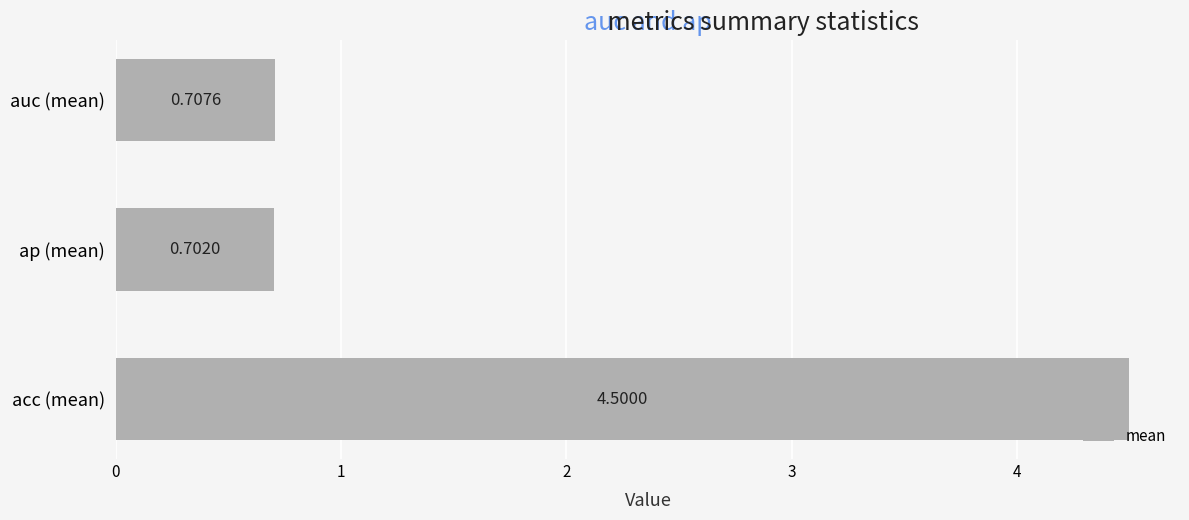

Between auc (mean) and acc (mean), which is larger?

acc (mean)